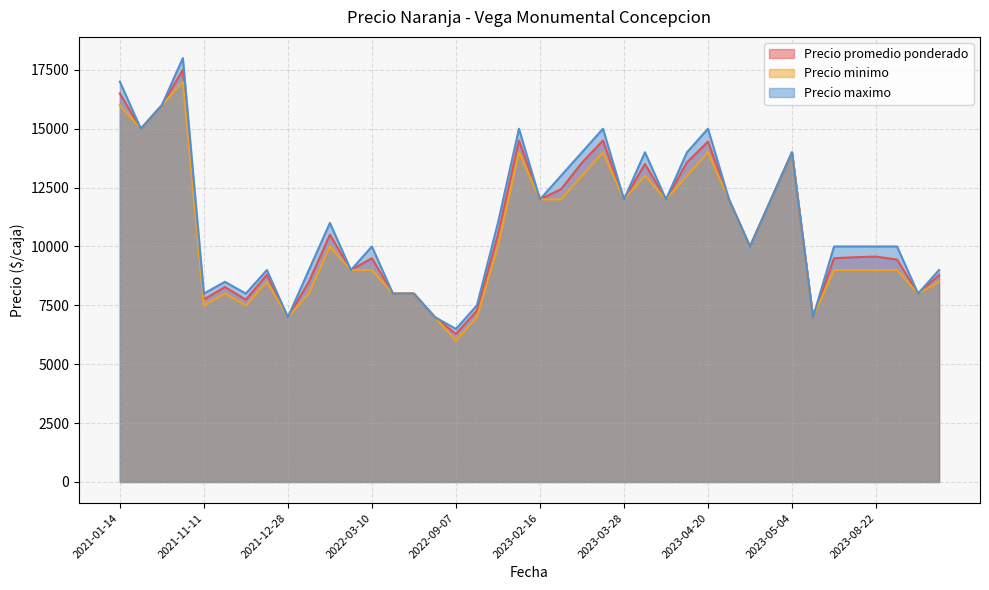

Does the chart have visible grid lines?

Yes